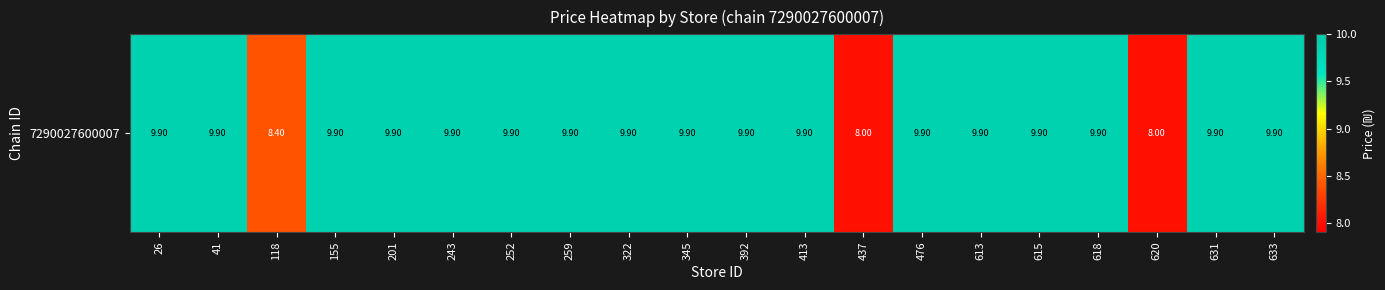

Where does the data first go above 9?

26